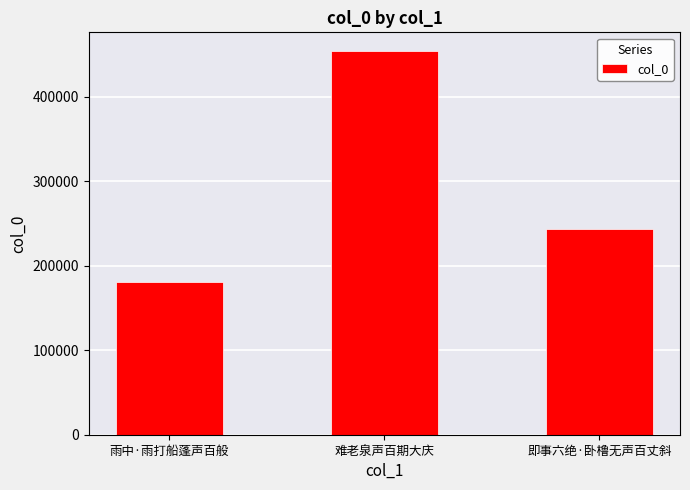

What is the value of the 3rd bar from the left?

243707